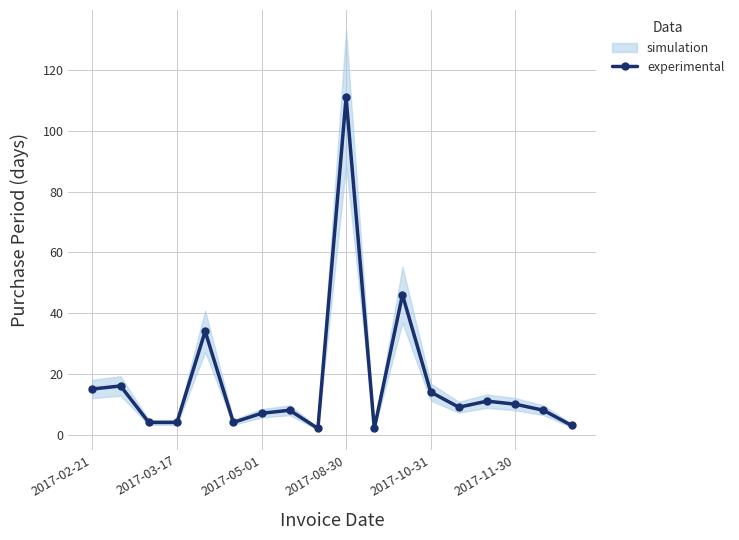

Does the chart have visible grid lines?

Yes